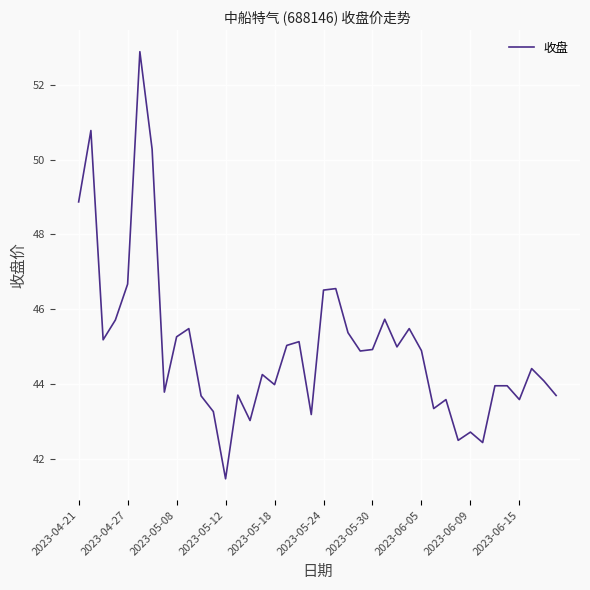

How many series are shown in this chart?

1